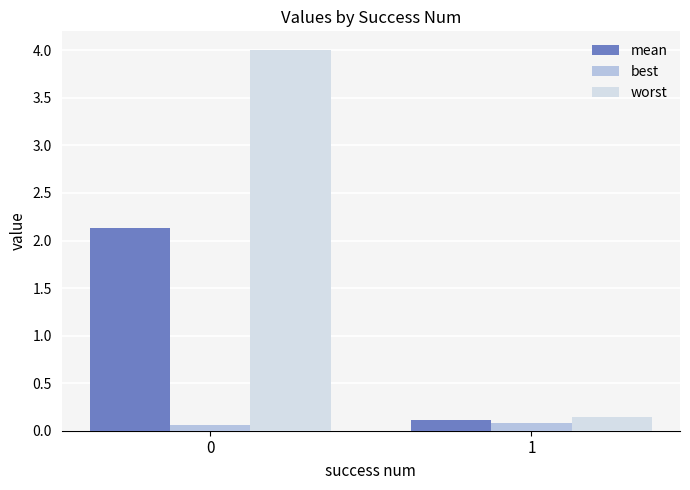

What is the total value across all series at 1?

0.3